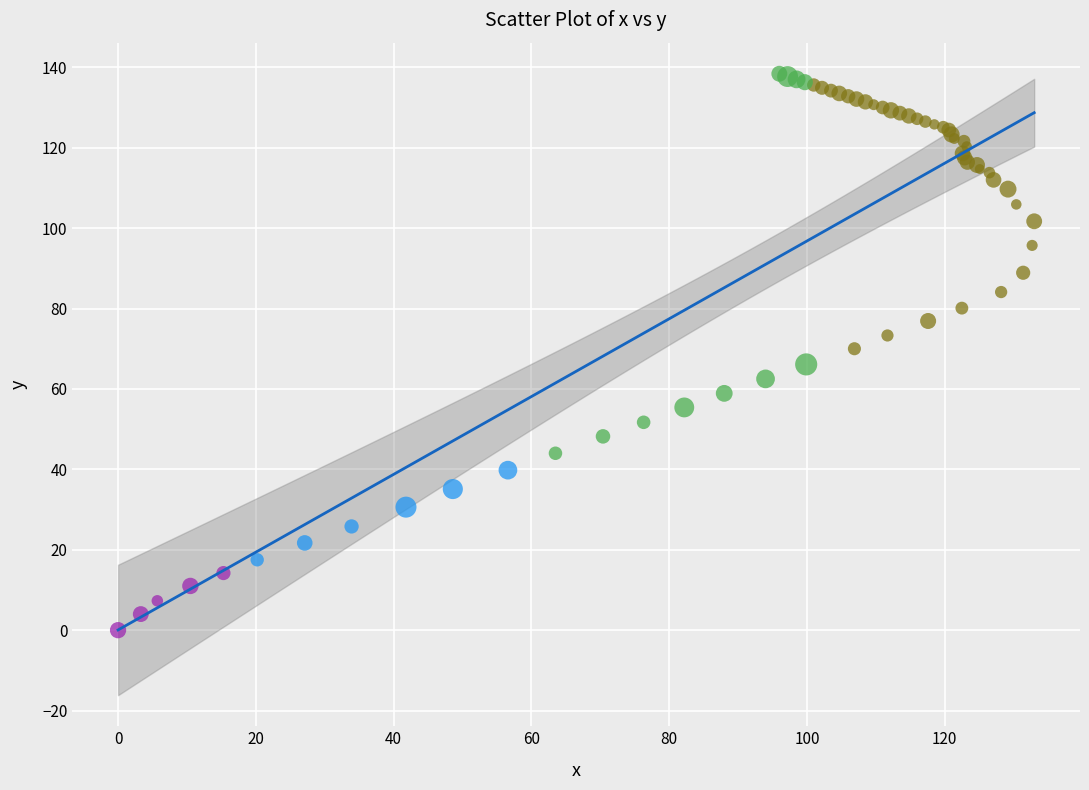

Which series contains the lowest Y value?

>400